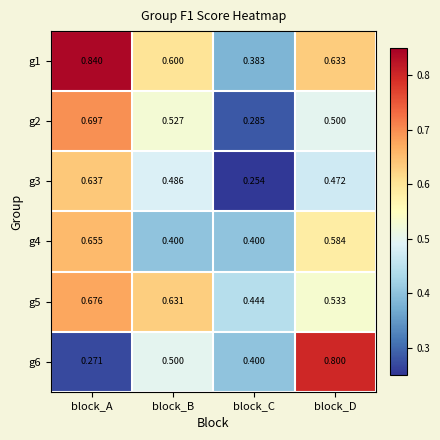

Is the value of g1 at block_D greater than the value of g3 at block_B?

Yes